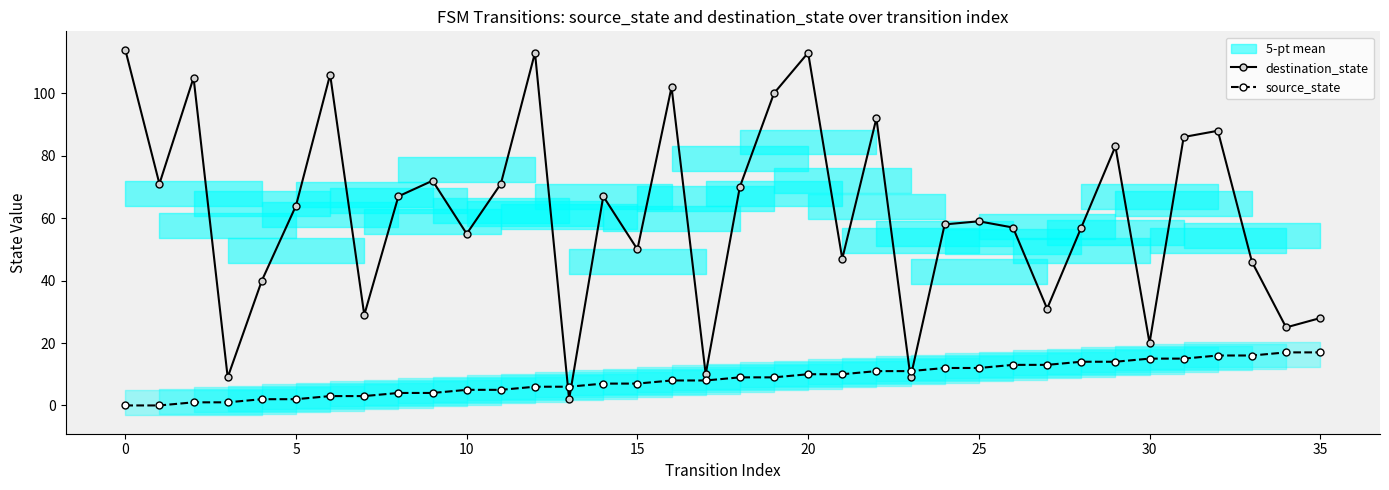

True or false: destination_state has more than 2 interior local peaks.

True